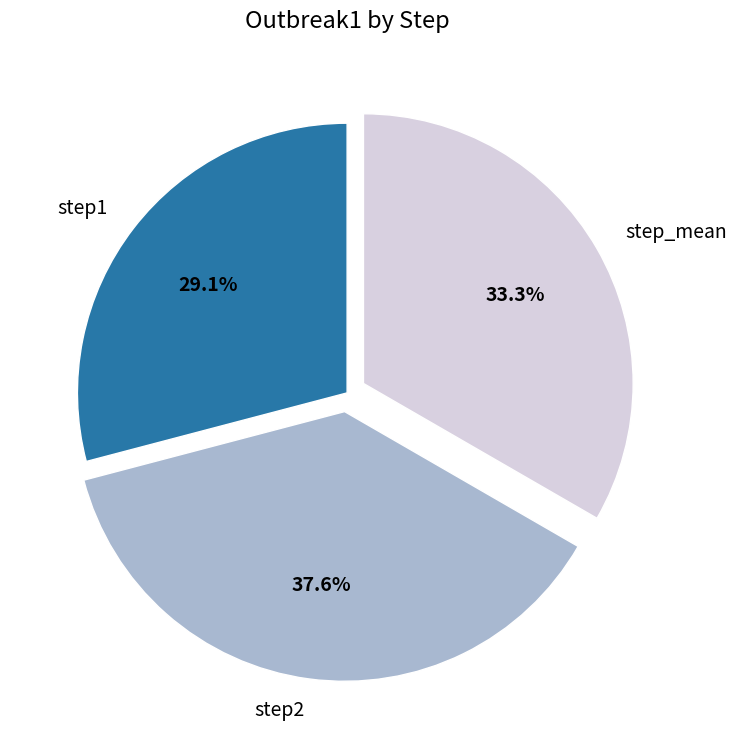

Which slice is the largest?

step2